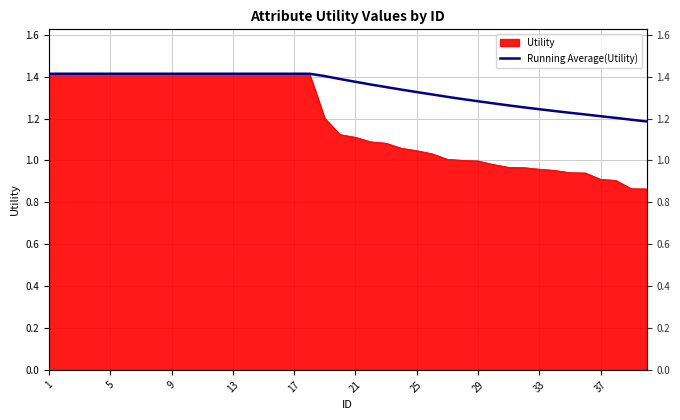

At which category does the chart reach its peak across all series?

13